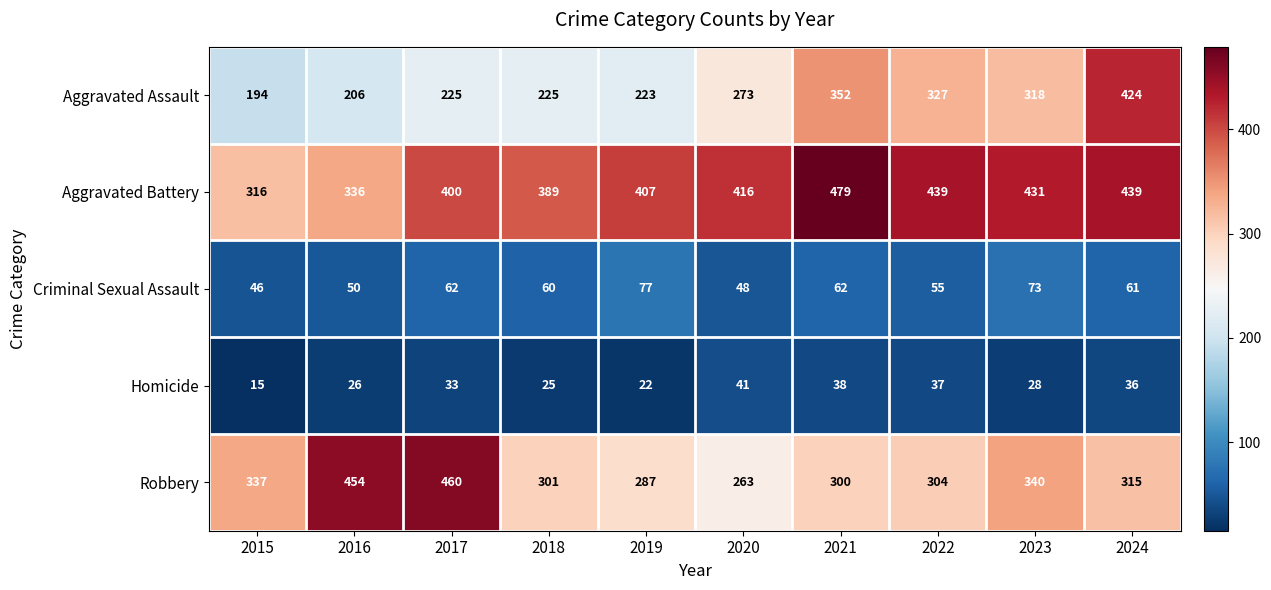

Which category has the lowest value across all series?

2015